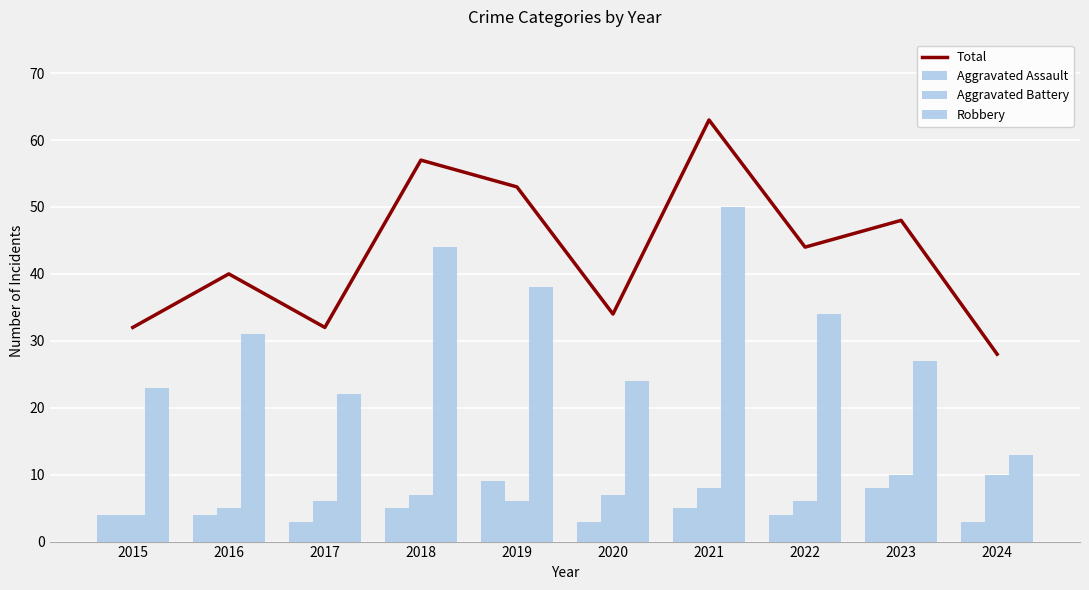

Are the bars horizontal?

No